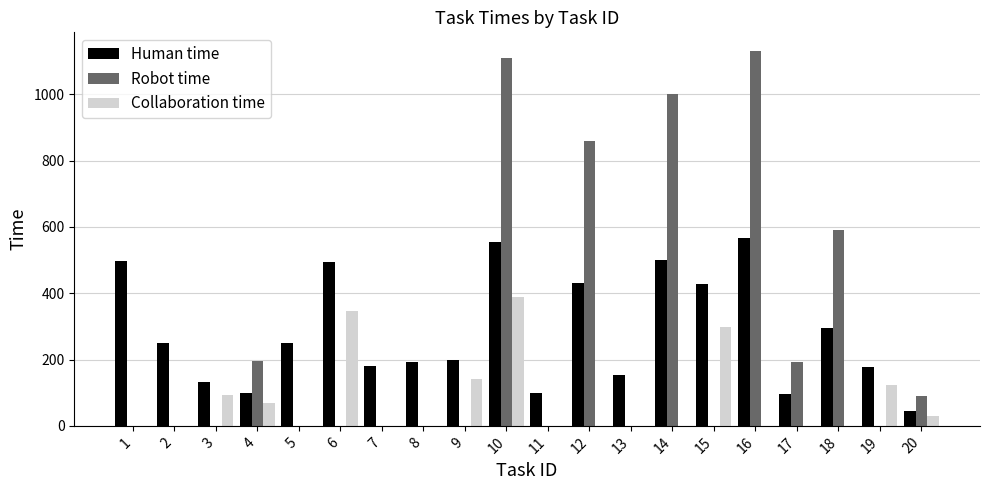

Is the value of Robot time at 16 greater than the value of Human time at 6?

Yes